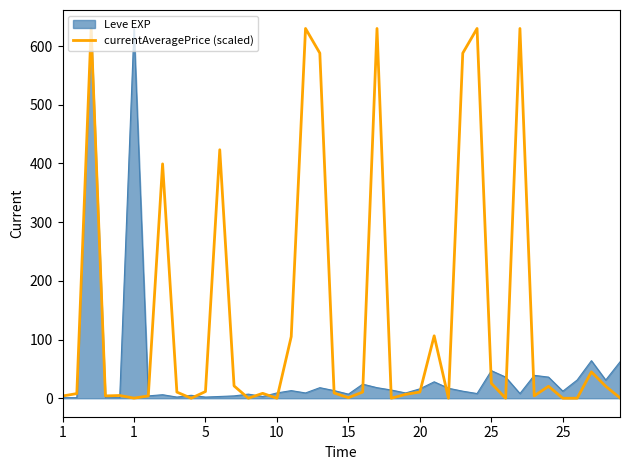

Rank the series by their average value, from highest to lowest.

currentAveragePrice (scaled), Leve EXP